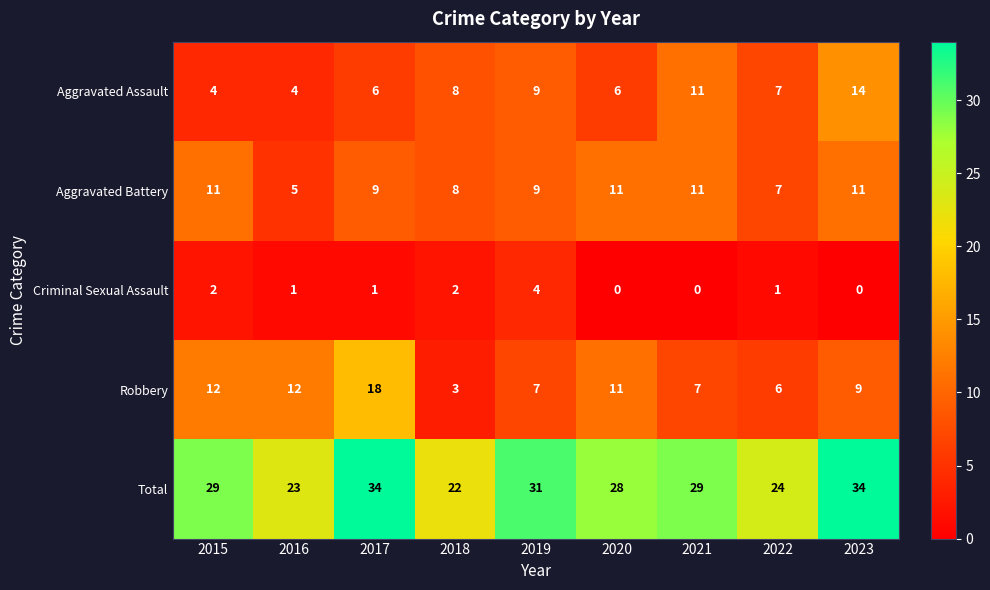

What is the difference between the second highest and second lowest values in the Total series?

11